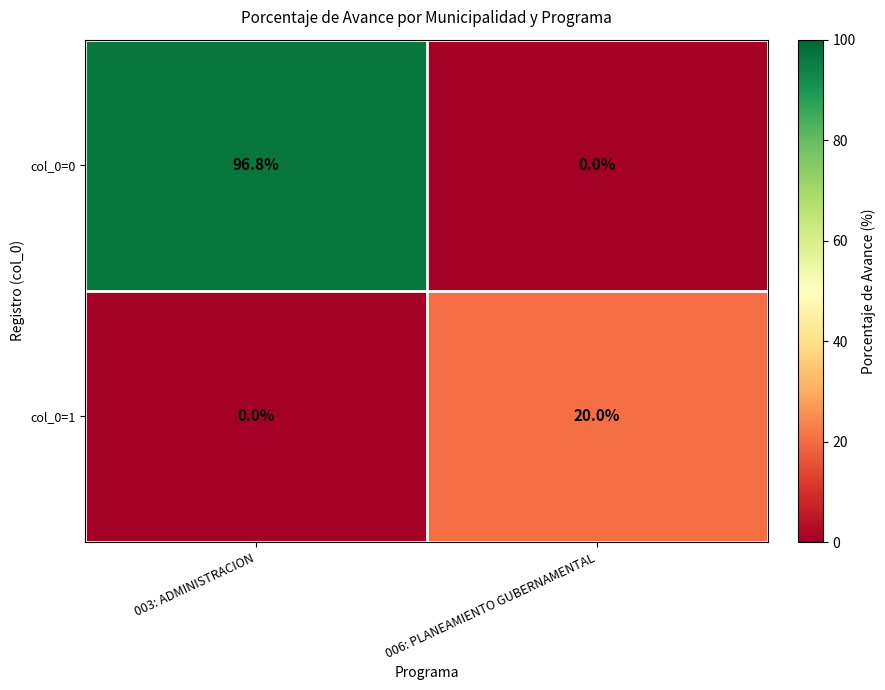

At which label is col_0=1 closest to 10?

003: ADMINISTRACION